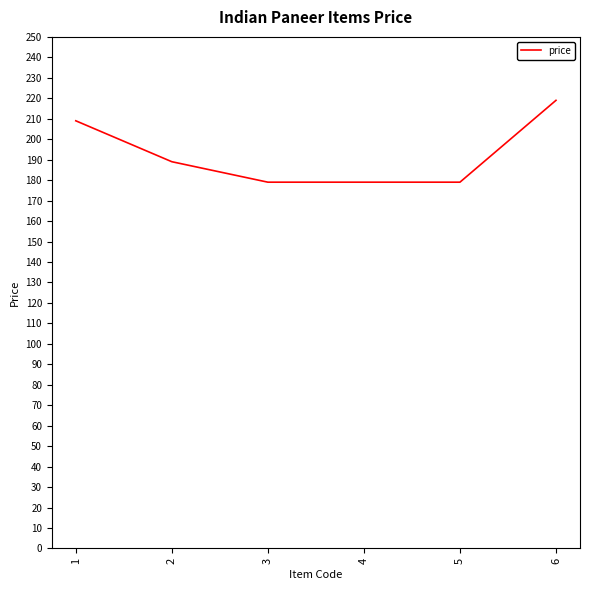

What is the difference between the second highest and minimum values?

30